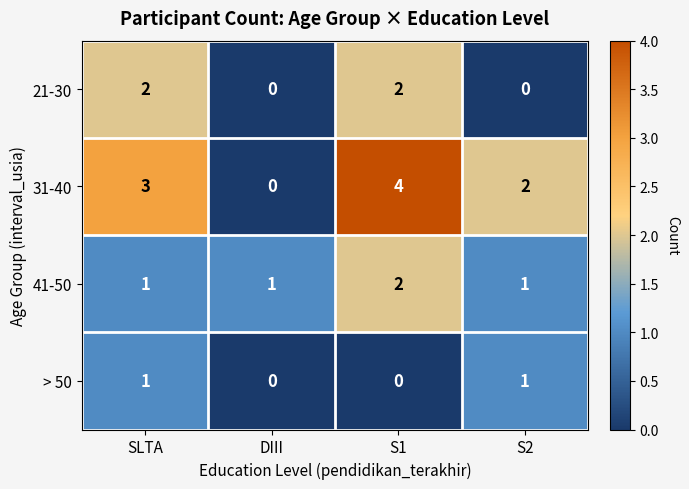

Between SLTA and DIII, which series saw the biggest shift?

31-40